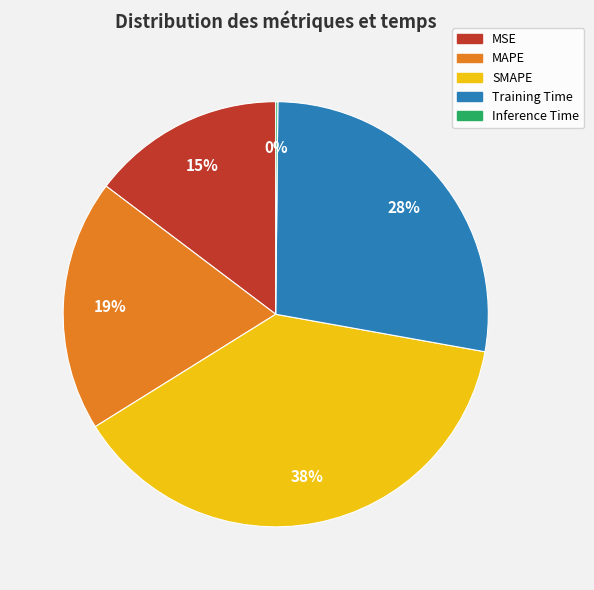

What is the largest slice in the pie chart?

SMAPE